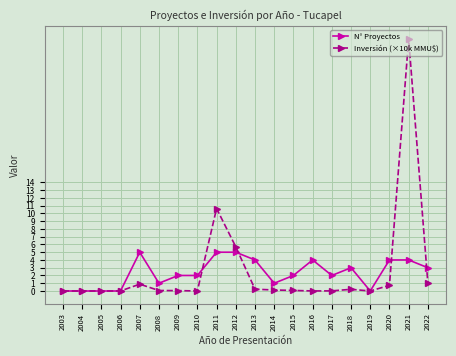

Is the value of Inversión (×10k MMU$) at 2007 greater than the value of N° Proyectos at 2012?

No